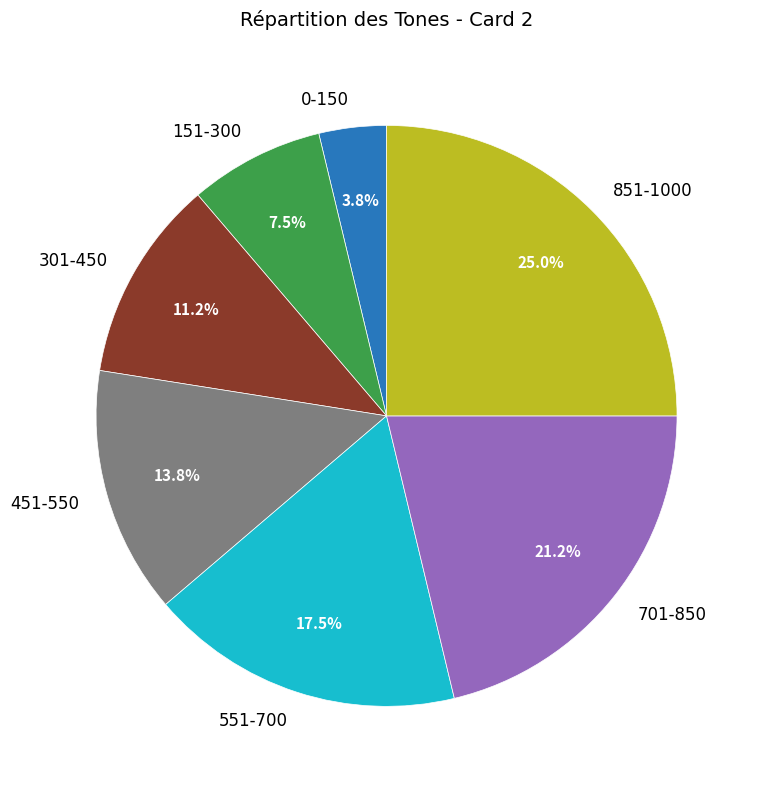

Do 851-1000 and 151-300 together represent more than half of the pie?

No